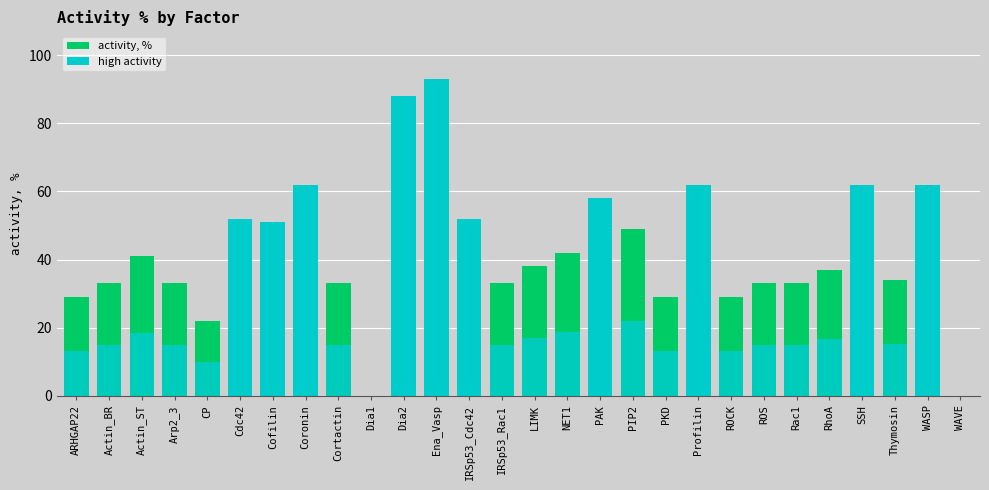

Reading left to right, list all the values displayed in this chart.

ARHGAP22=29	Actin_BR=33	Actin_ST=41	Arp2_3=33	CP=22	Cdc42=52	Cofilin=51	Coronin=62	Cortactin=33	Dia1=0	Dia2=88	Ena_Vasp=93	IRSp53_Cdc42=52	IRSp53_Rac1=33	LIMK=38	NET1=42	PAK=58	PIP2=49	PKD=29	Profilin=62	ROCK=29	ROS=33	Rac1=33	RhoA=37	SSH=62	Thymosin=34	WASP=62	WAVE=0